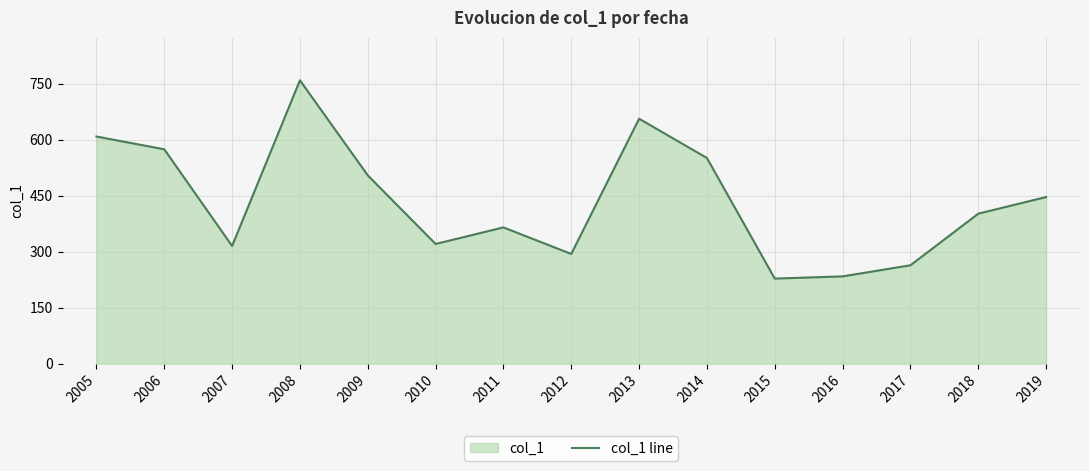

What is the value of the 2nd point from the left?

574.0